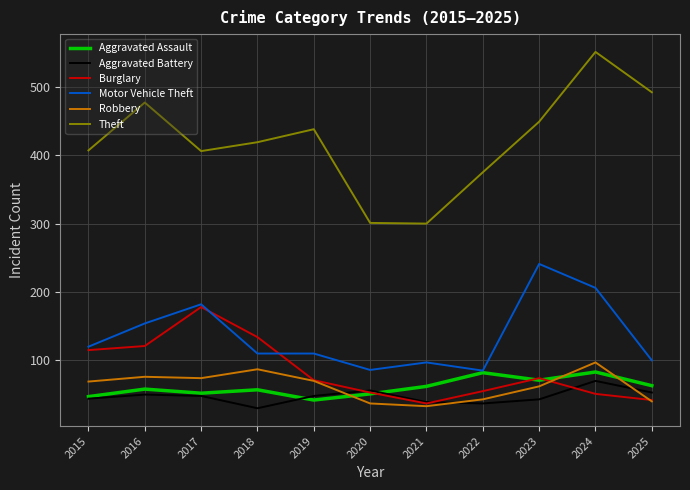

At which category is the sum across all series the highest?

2024